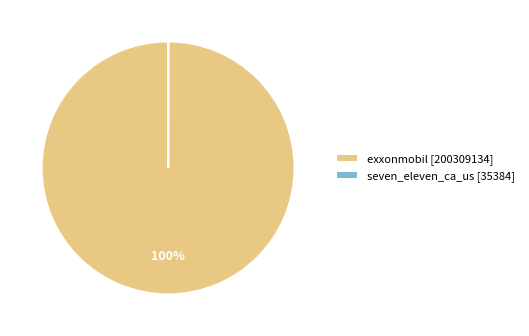

To the nearest percent, what percentage of the pie is exxonmobil?

100%